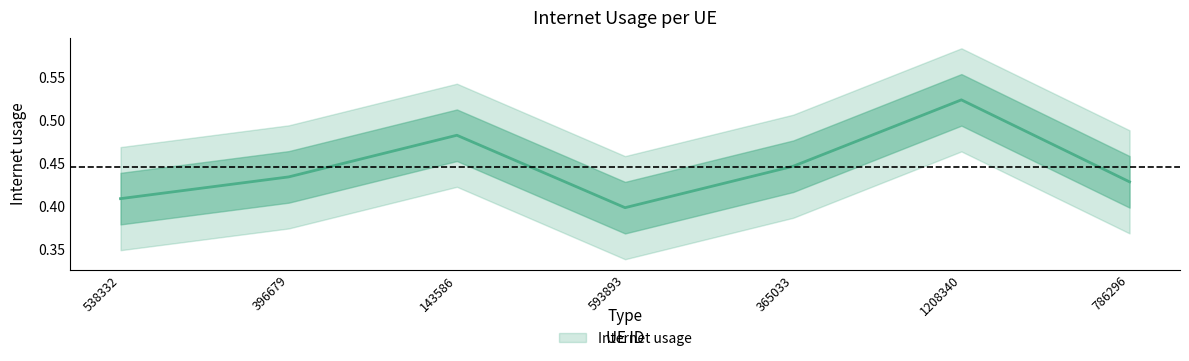

What is the label of the 2nd point from the right?

1208340